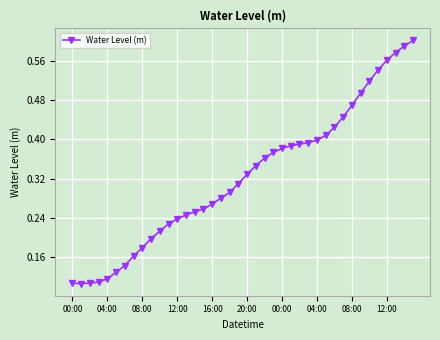

How many values are between 0 and 1?

40